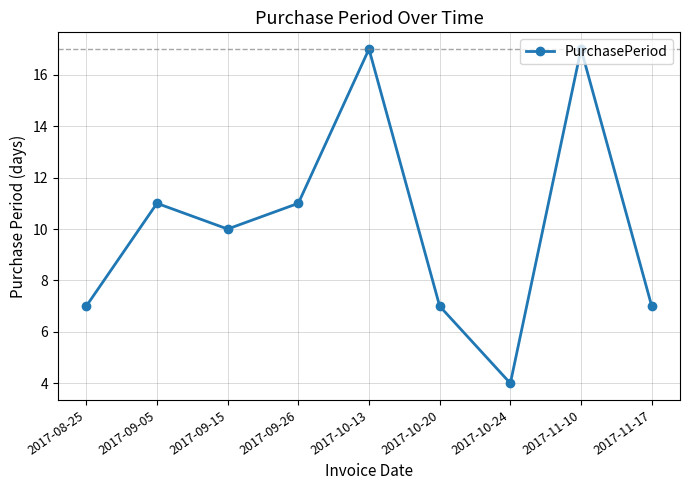

What is the sum of the values at 2017-10-20 and 2017-09-05?

18